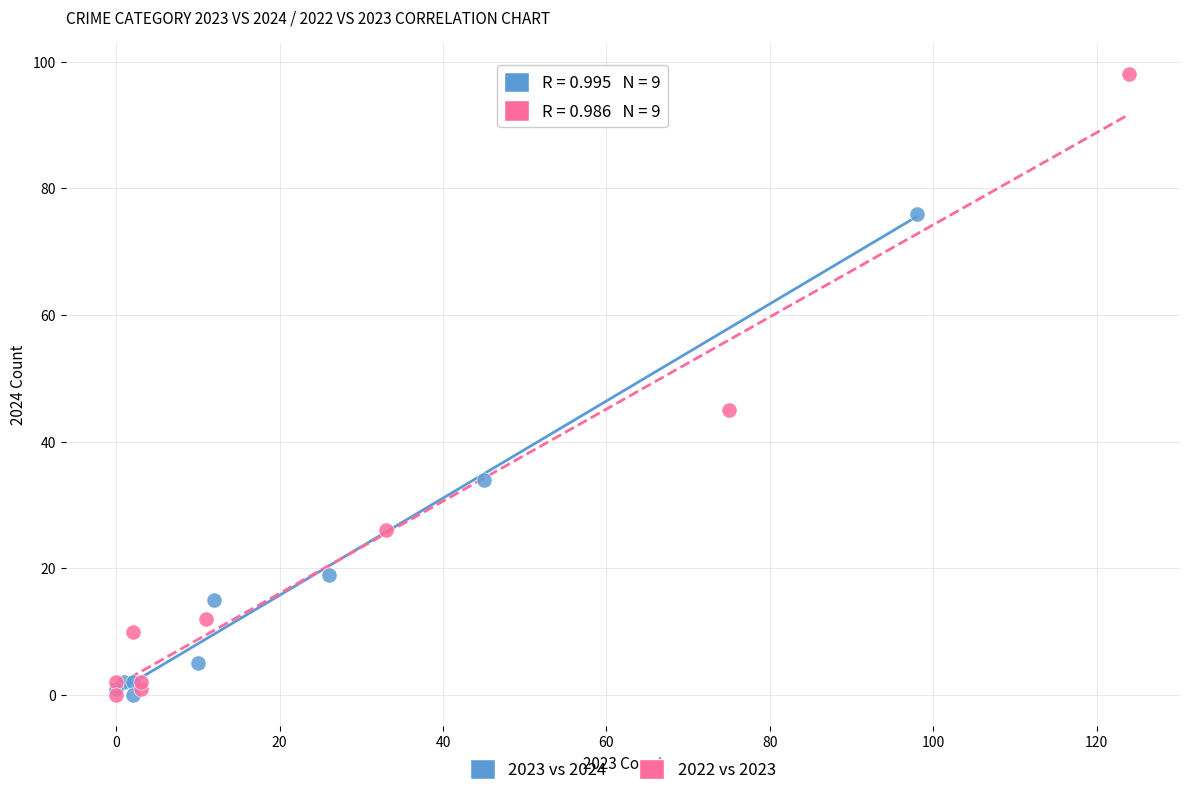

Which series has the widest spread of Y values?

2022 vs 2023